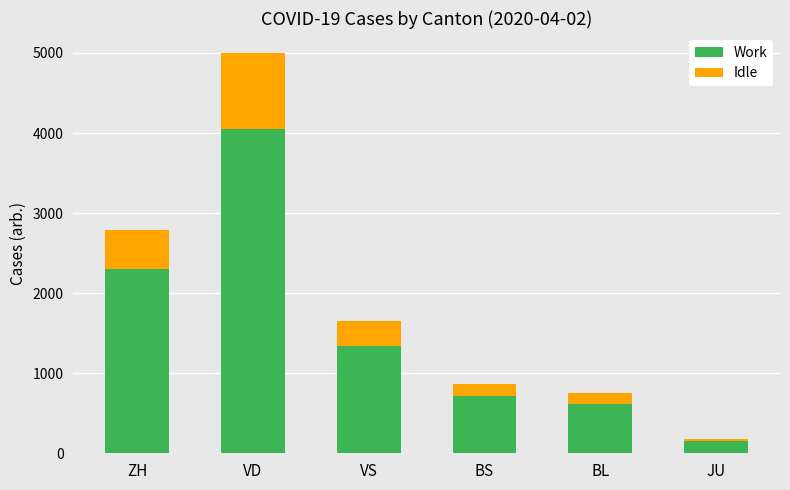

What is the lowest value of the Work series?

149